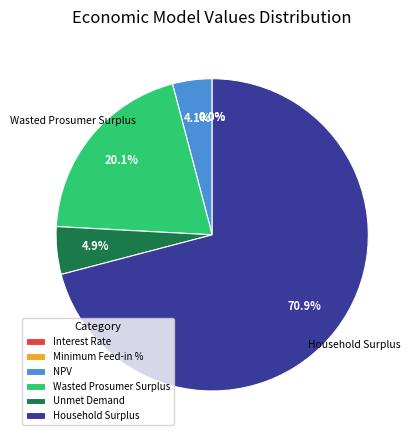

What is the majority slice?

Household Surplus